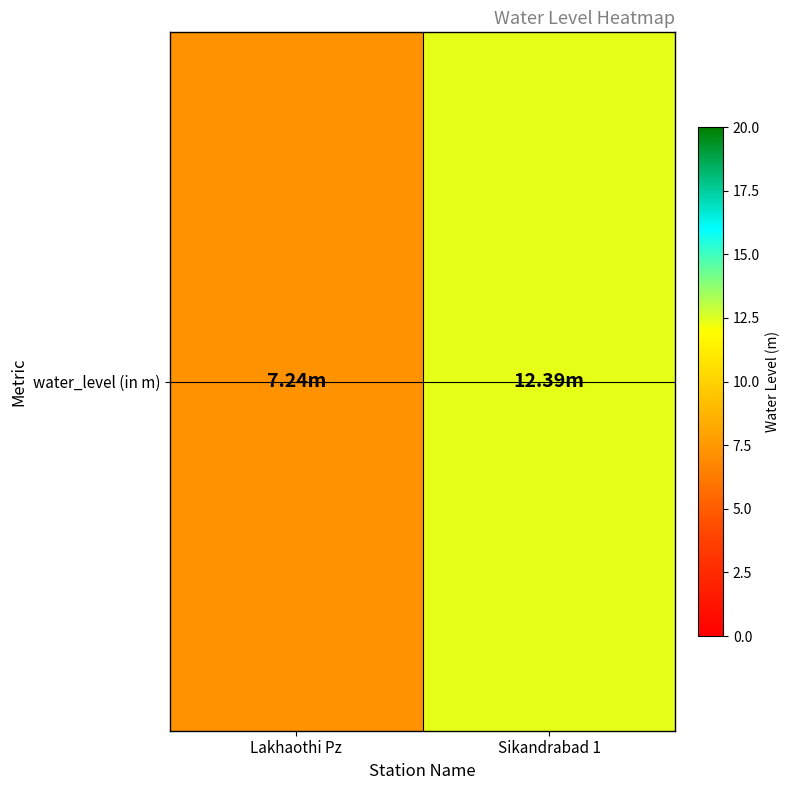

What is the difference between the maximum and minimum values?

5.2